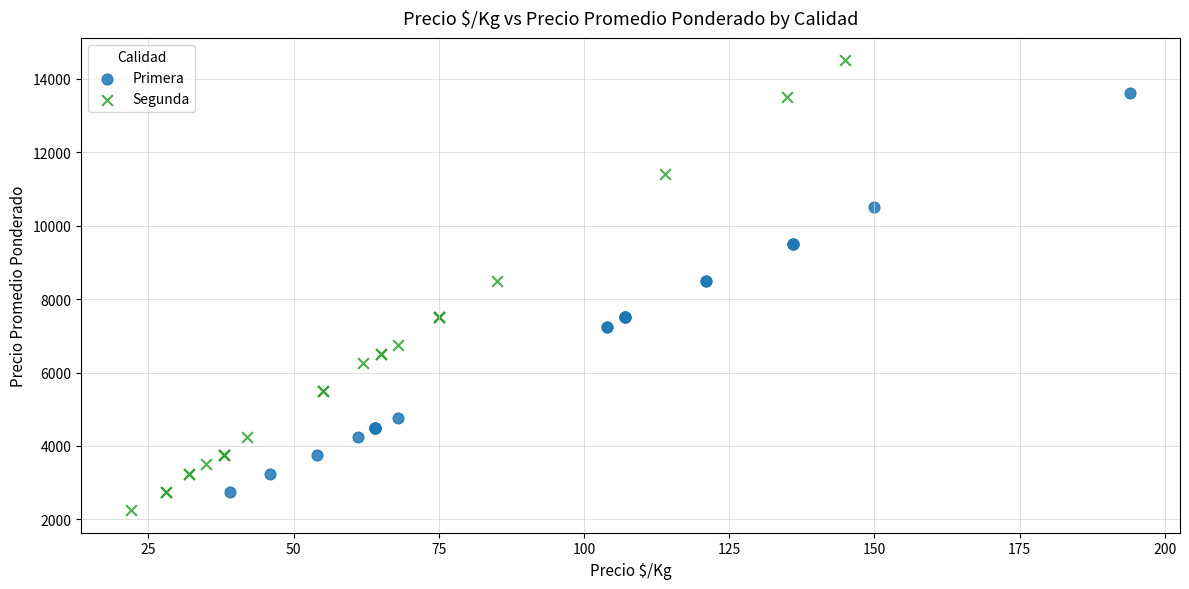

Which series has the largest Y range (max minus min)?

Segunda